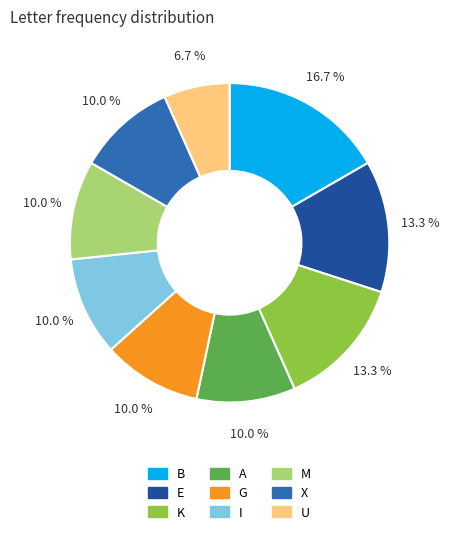

The U slice represents 7% of the pie. True or false?

True